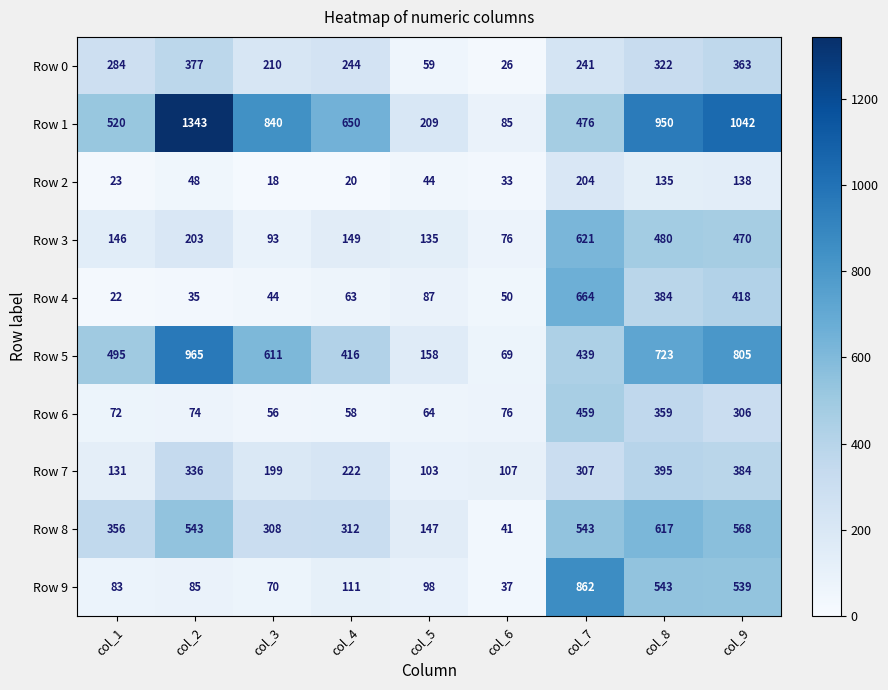

Which series changed the most between col_2 and col_9?

Row 9